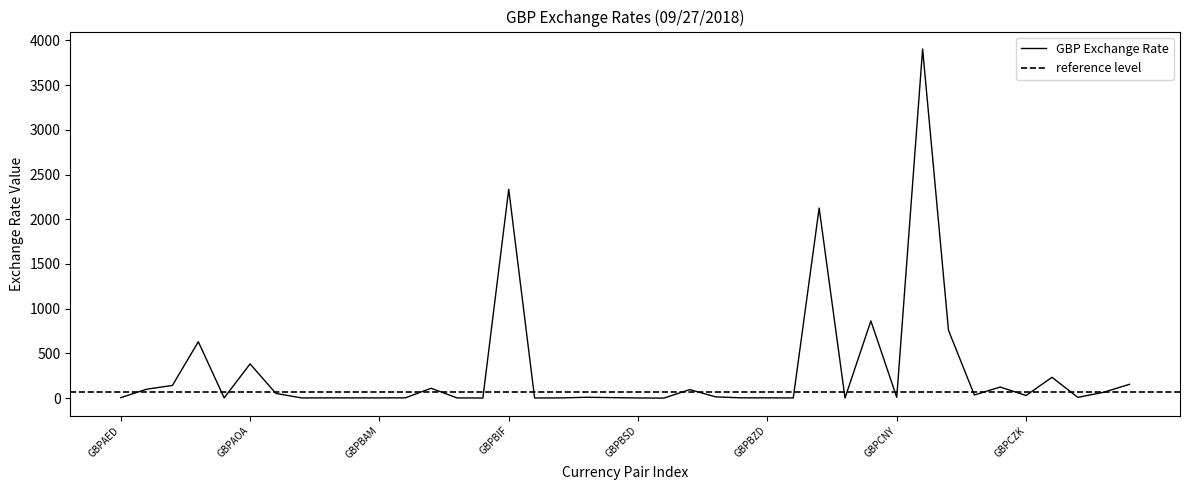

Between GBPBBD and GBPBDT, which is larger?

GBPBDT